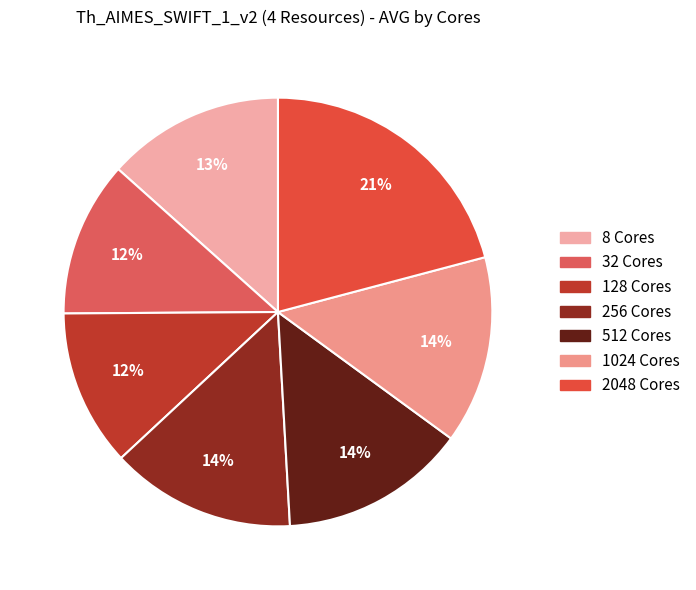

What percentage is the 1024 Cores slice, to the nearest percent?

14%